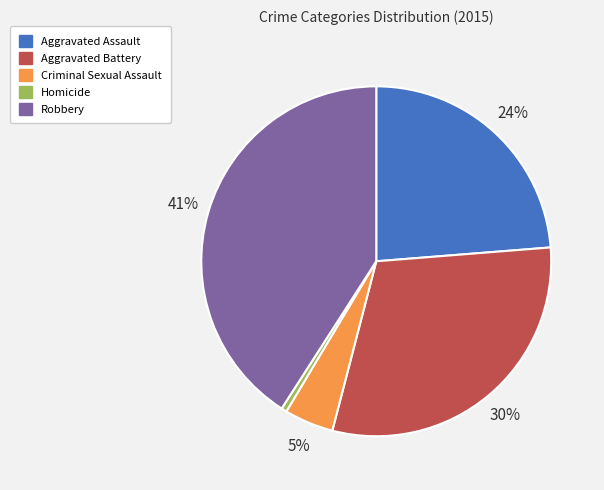

To the nearest percent, what is the difference between the largest and smallest slice percentages?

40%